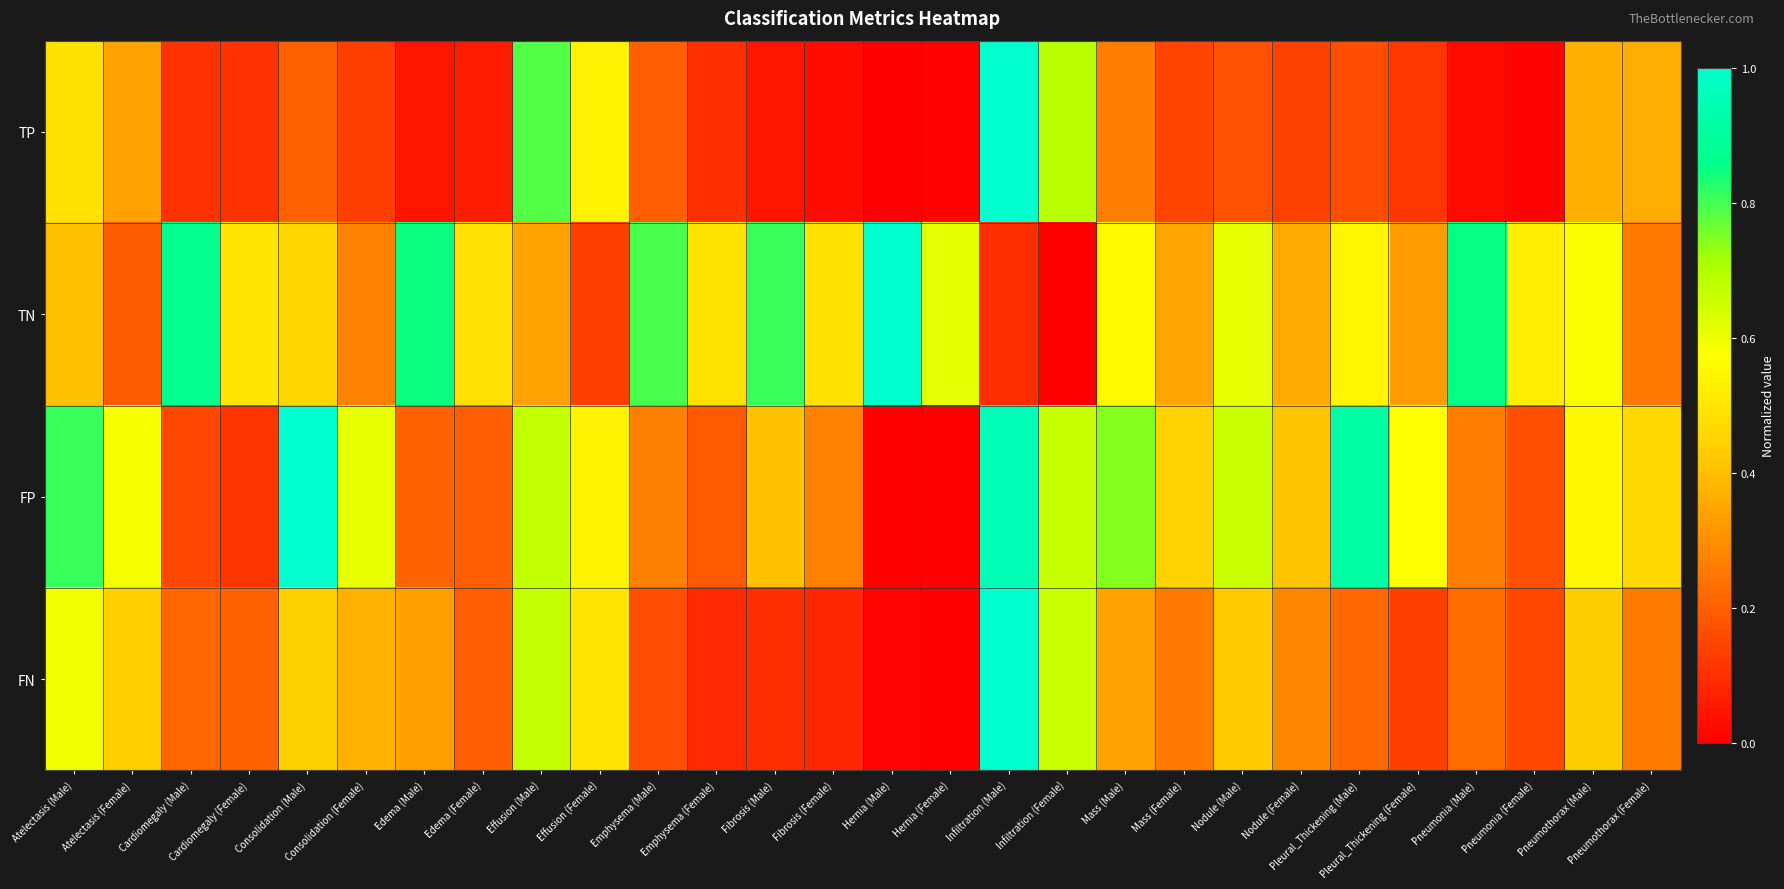

What is the total value across all series at Pneumonia (Female)?

0.9